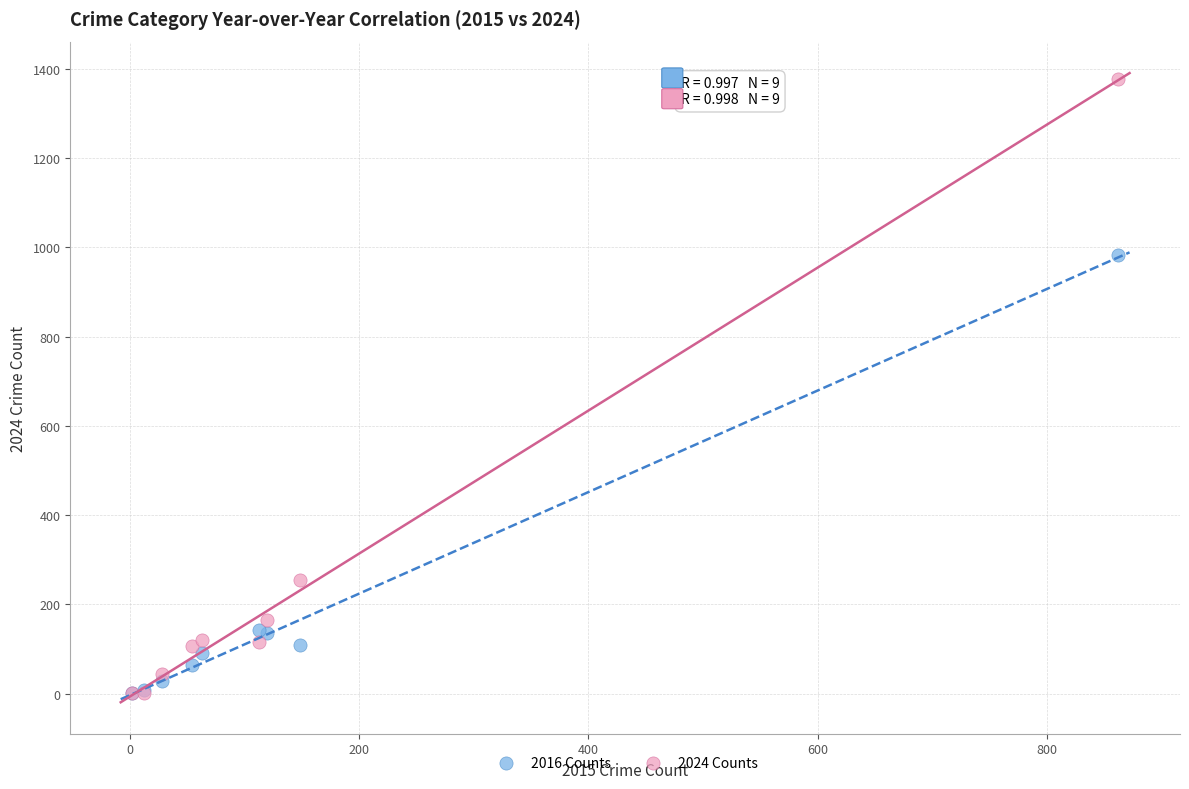

In the 2024 Counts series, what Y value is closest to 689?

255